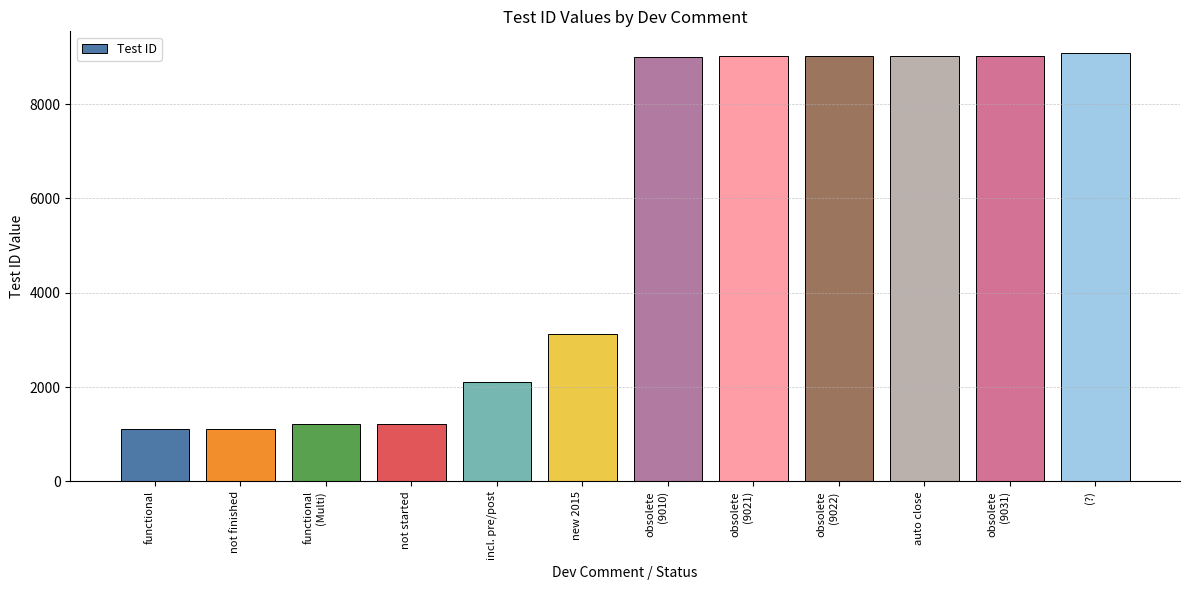

What is the difference between the maximum and minimum values?

7980